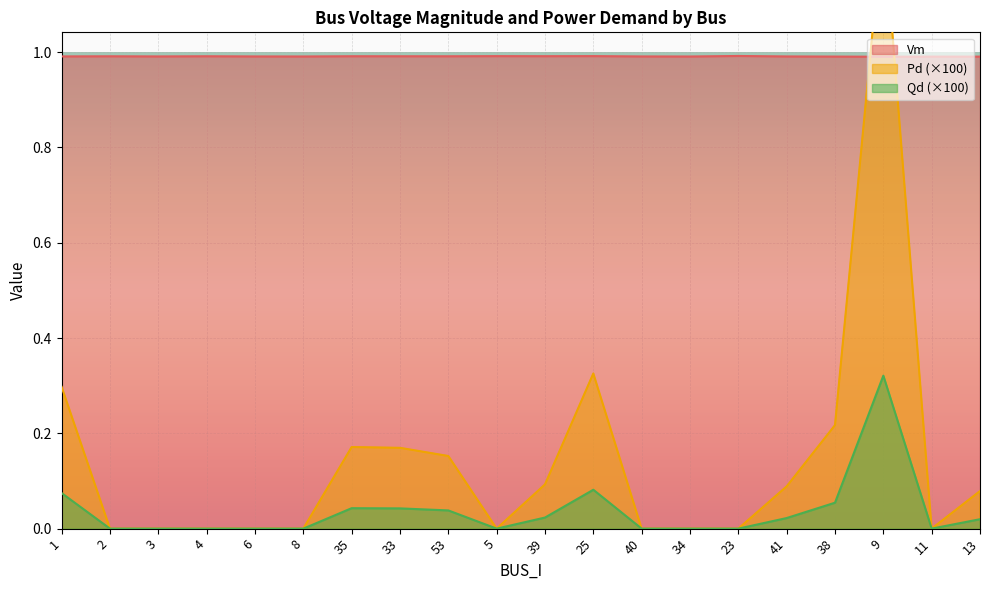

True or false: Qd has more than 1 interior local peaks.

True